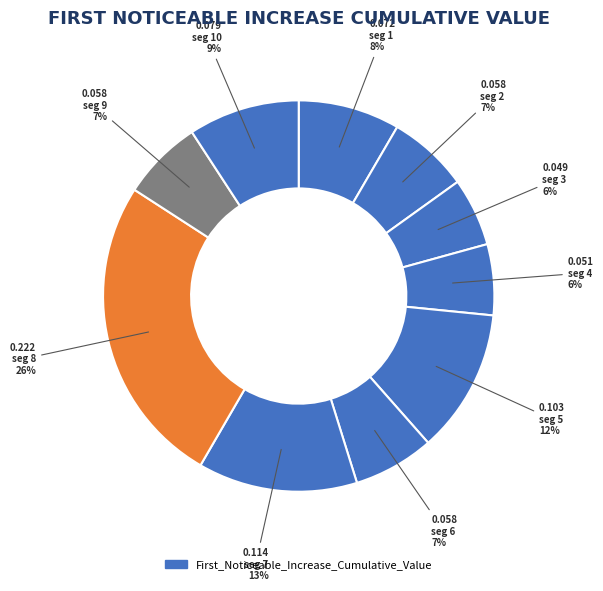

To the nearest percent, what is the difference between the largest and smallest slice percentages?

20%